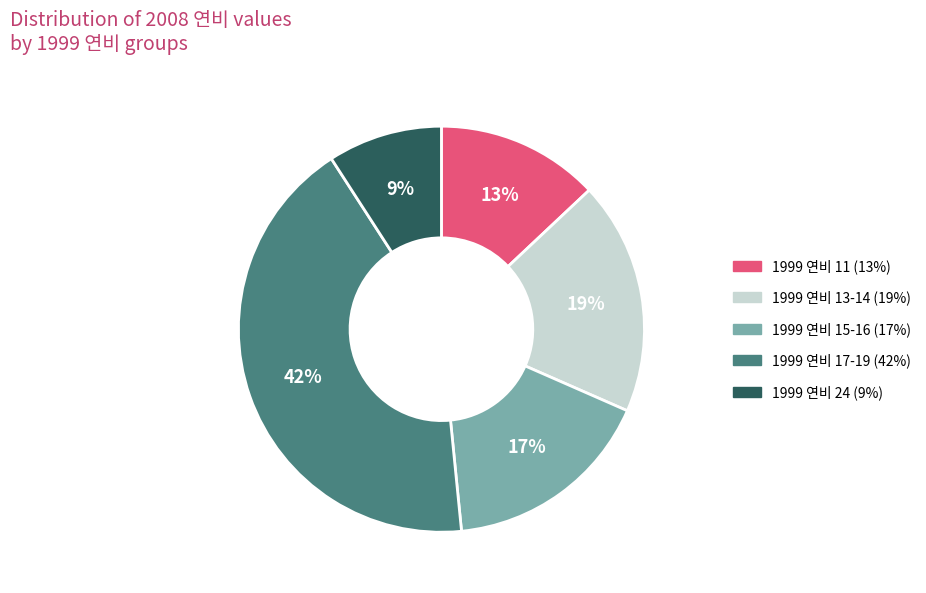

Is there any slice that represents more than half of the pie?

No